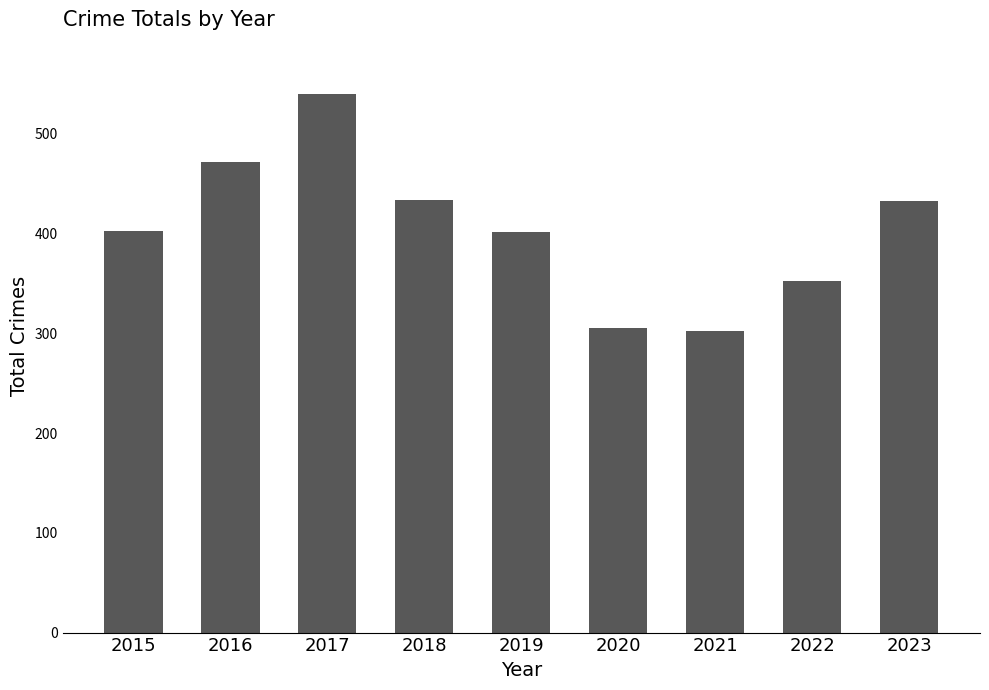

What is the change in value from 2016 to 2022?

-120